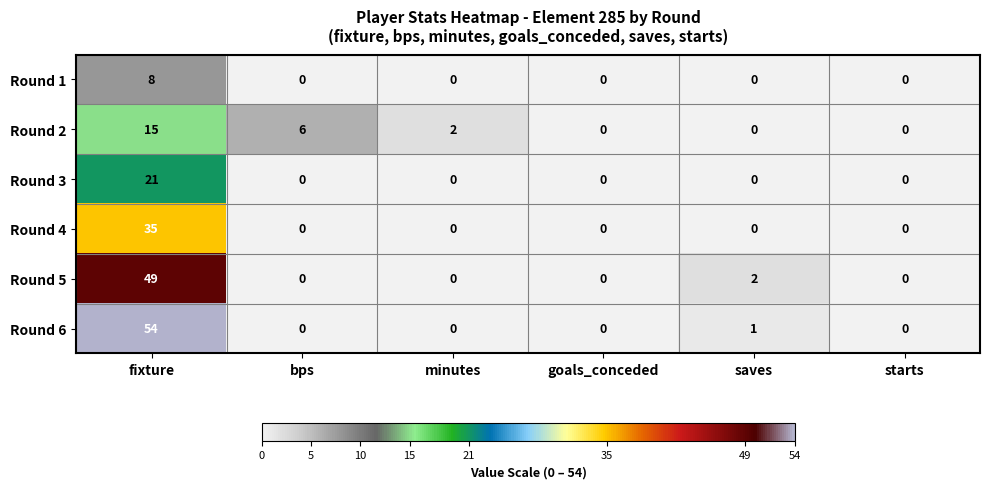

What is the difference between the maximum and minimum values in the Round 6 series?

54